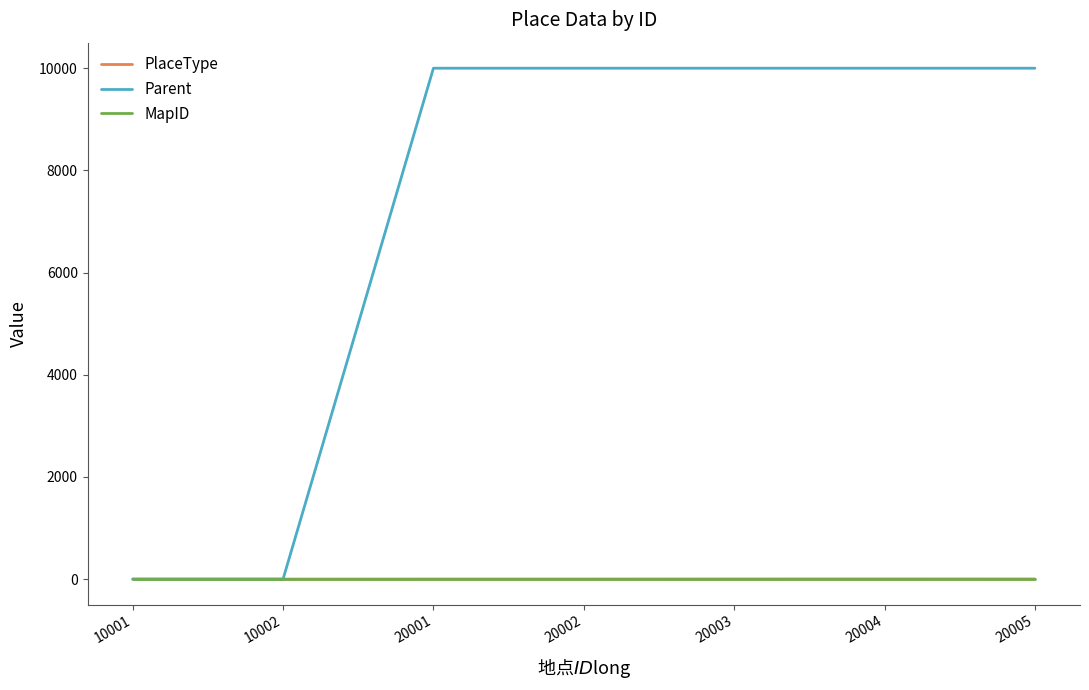

The PlaceType series shows 2 at 20005. True or false?

True